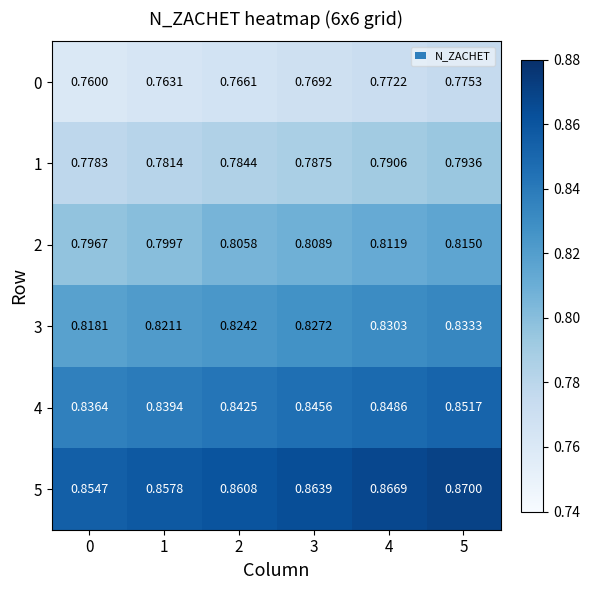

Is the value of 2 at 5 greater than the value of 5 at 5?

No